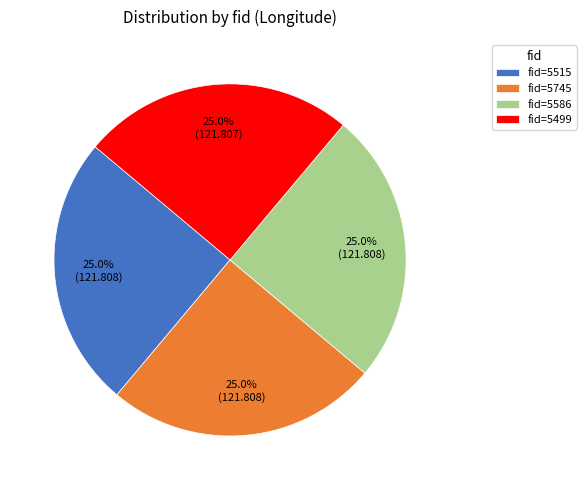

Approximately how many times larger is the value at fid=5499 compared to fid=5586?

1.0